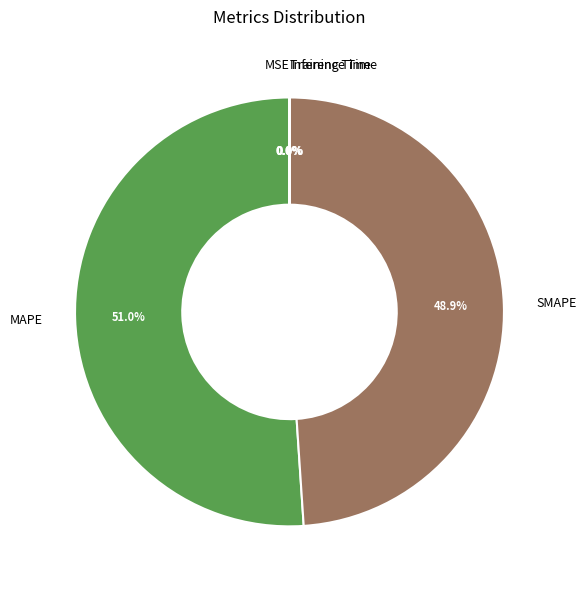

To the nearest percent, what is the average slice percentage?

20%